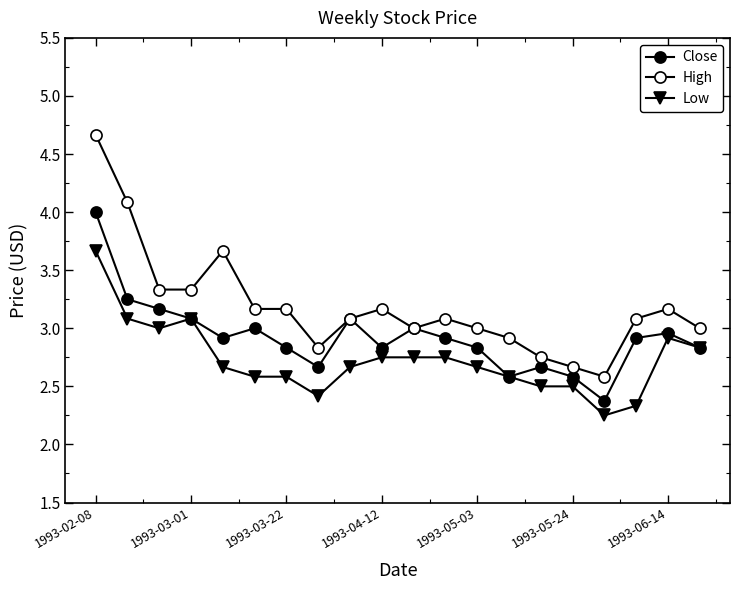

How many series are shown in this chart?

3